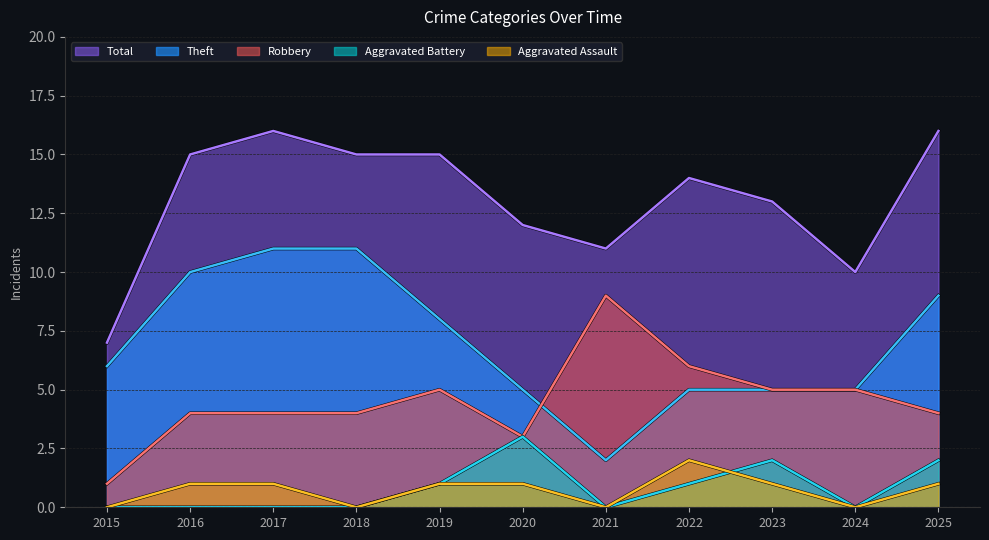

The value of Total at 2024 is 16. True or false?

False